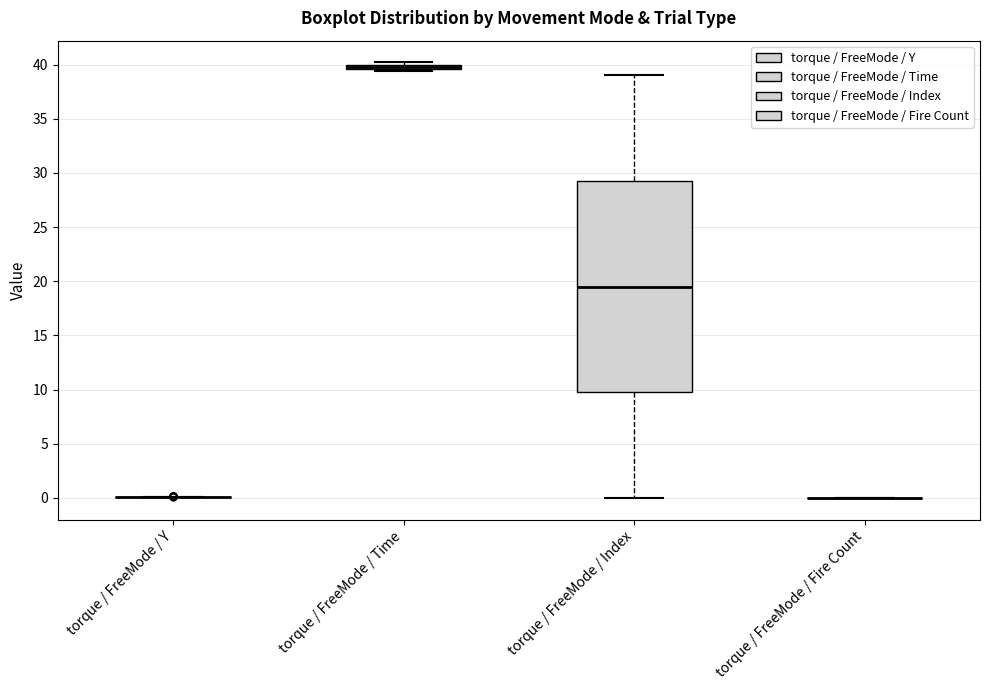

Which box is the tallest, from its lower edge to its upper edge?

torque / FreeMode / Index